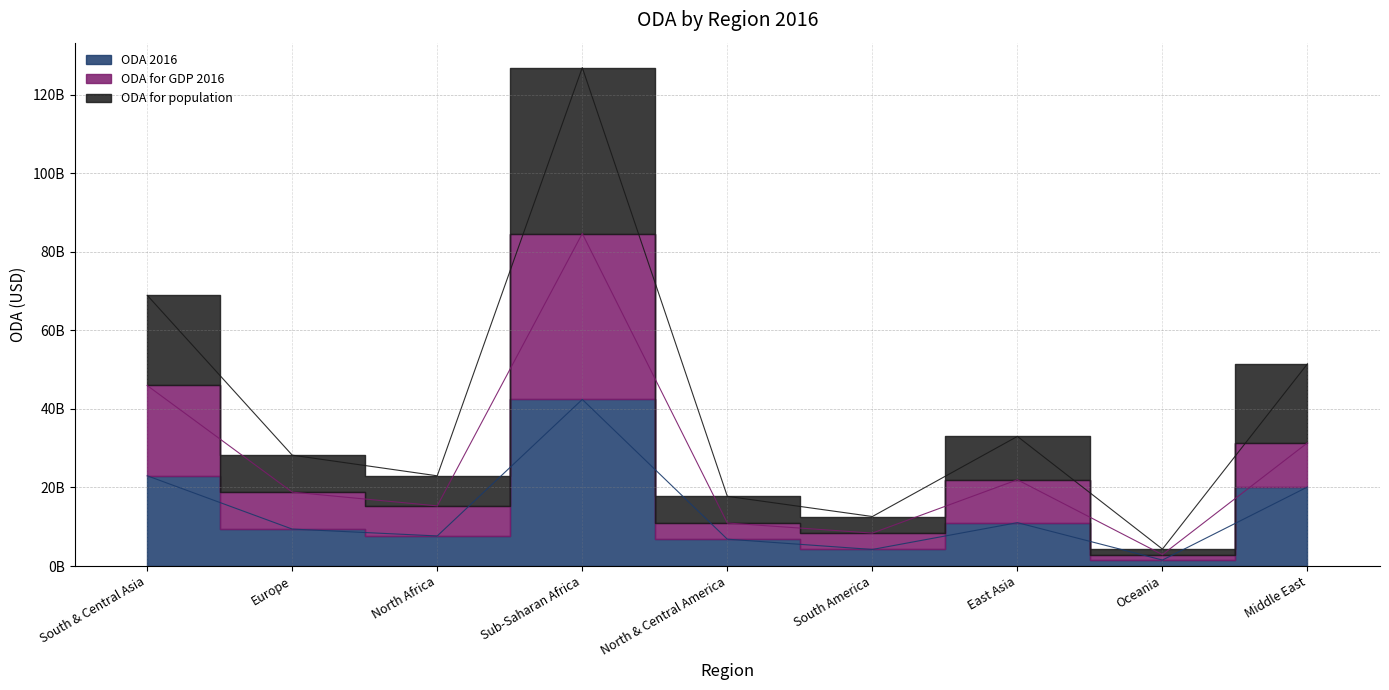

What value does the ODA for population series have at South & Central Asia?

68918206461